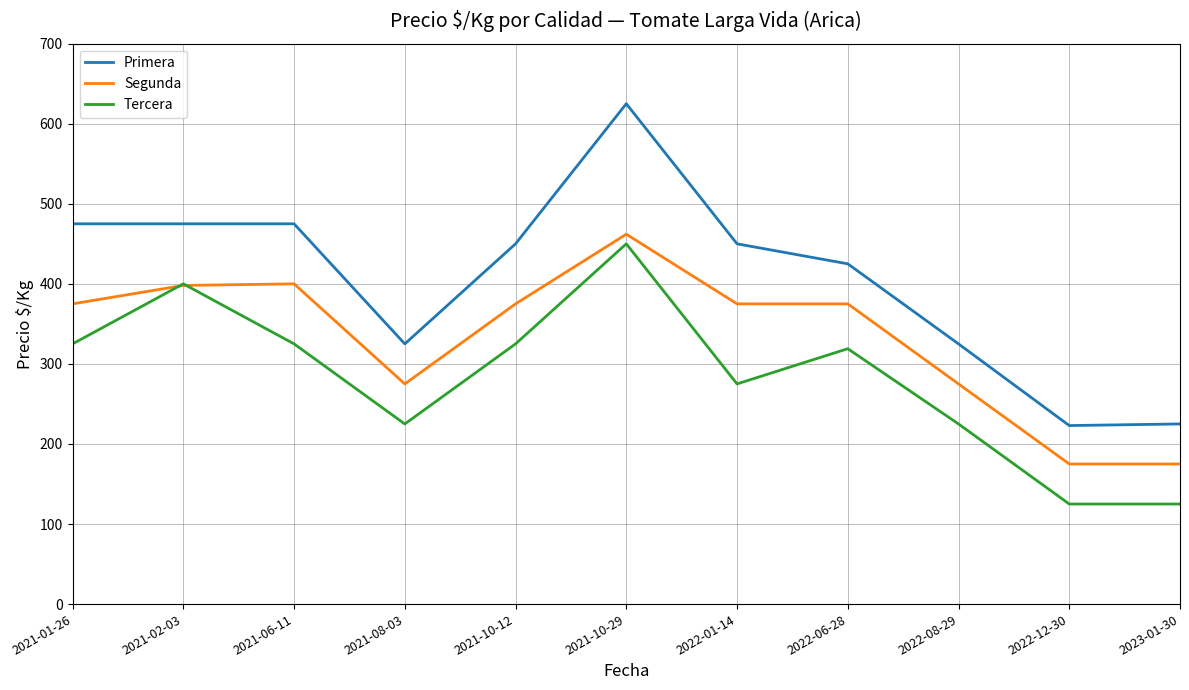

Which series has the largest range (max minus min)?

Primera